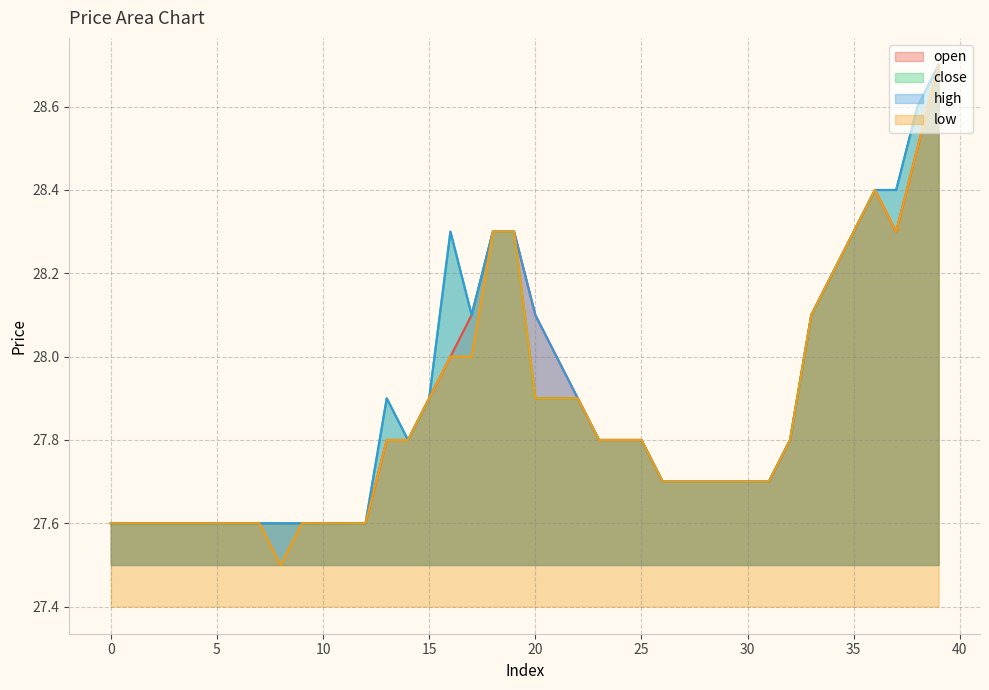

True or false: high and open cross at least once.

False